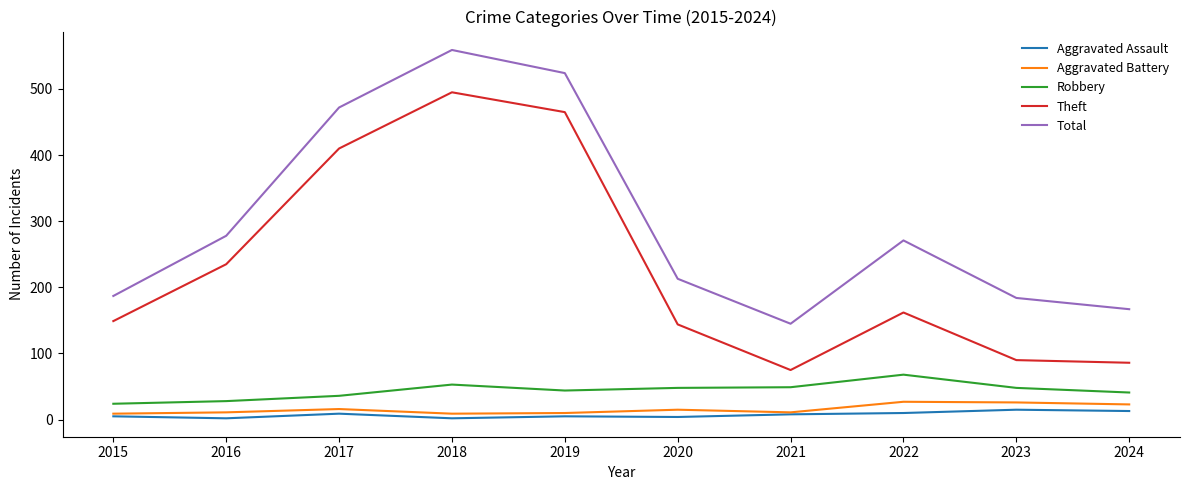

Where does the Robbery series first go above 48?

2018